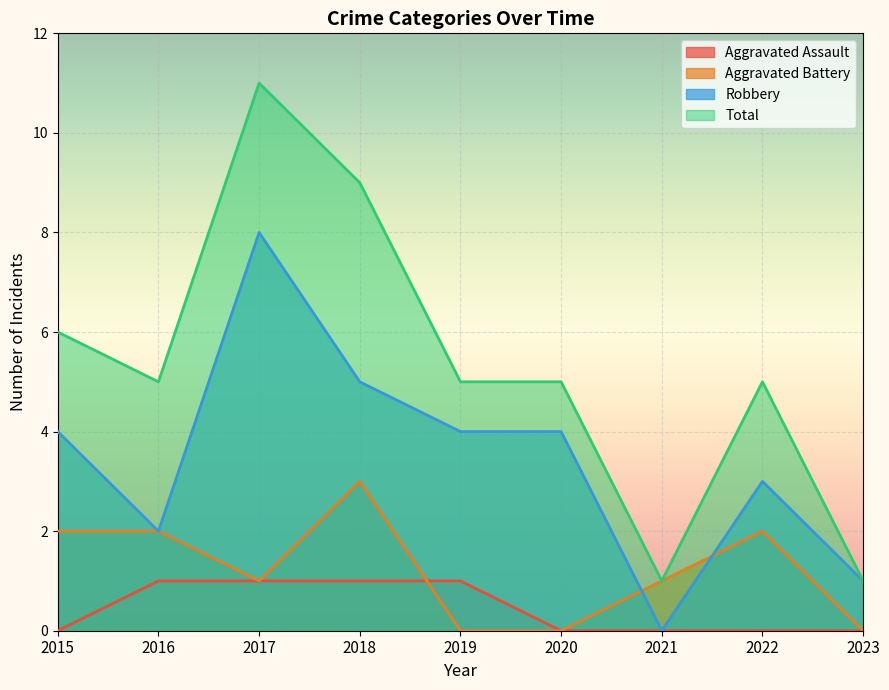

Rank the categories by Total value from lowest to highest.

2021, 2023, 2016, 2019, 2020, 2022, 2015, 2018, 2017